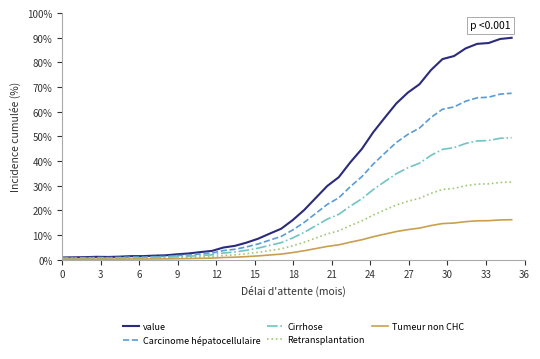

Which series has the largest total across all categories?

value